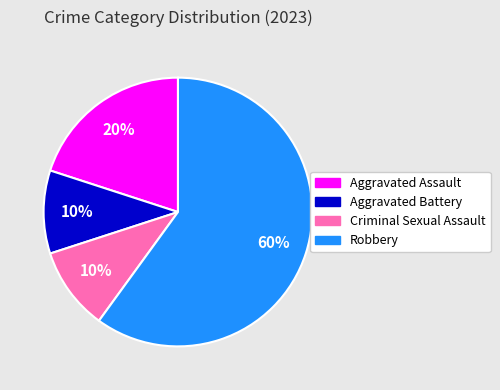

To the nearest percent, what is the difference between the Robbery and Aggravated Assault slice percentages?

40%